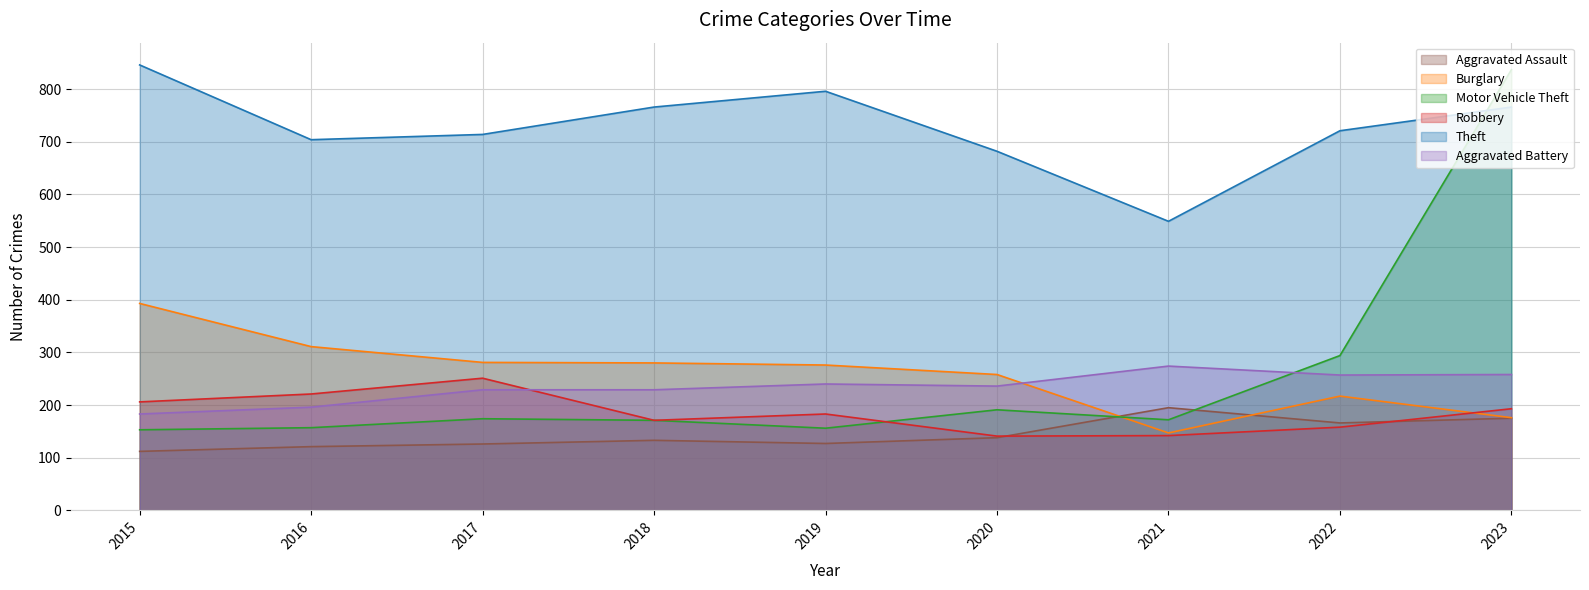

What is the maximum value for Burglary?

393